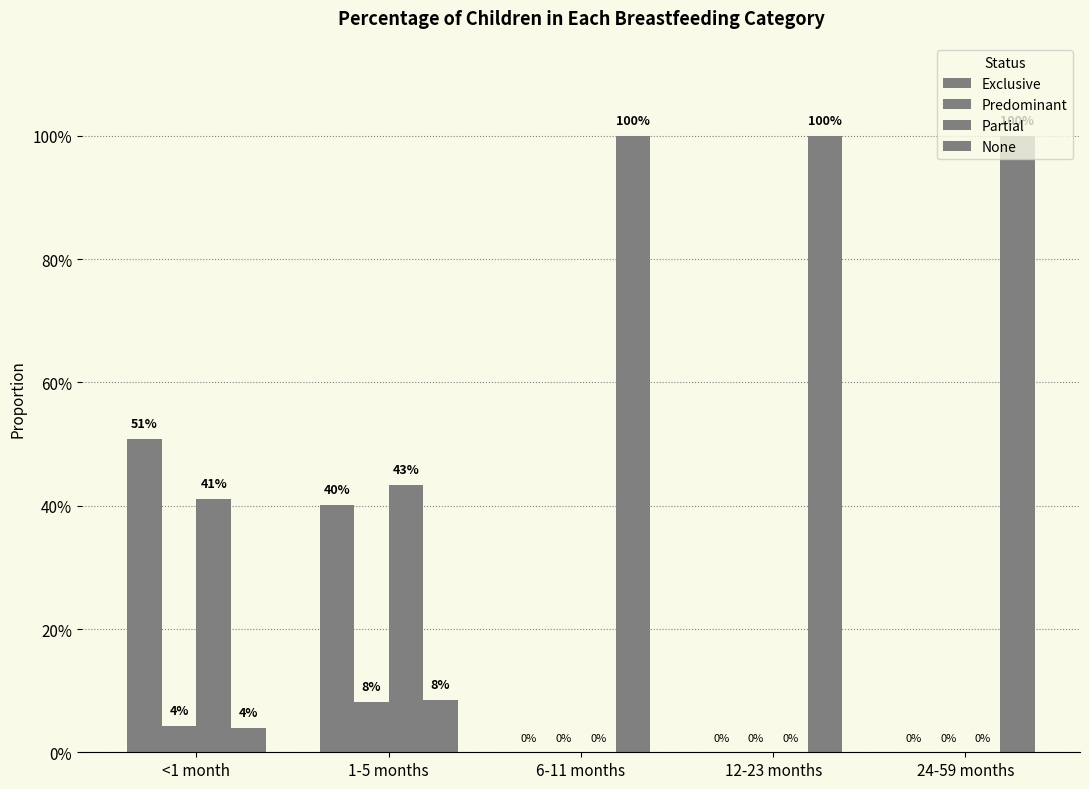

Are the bars horizontal?

No